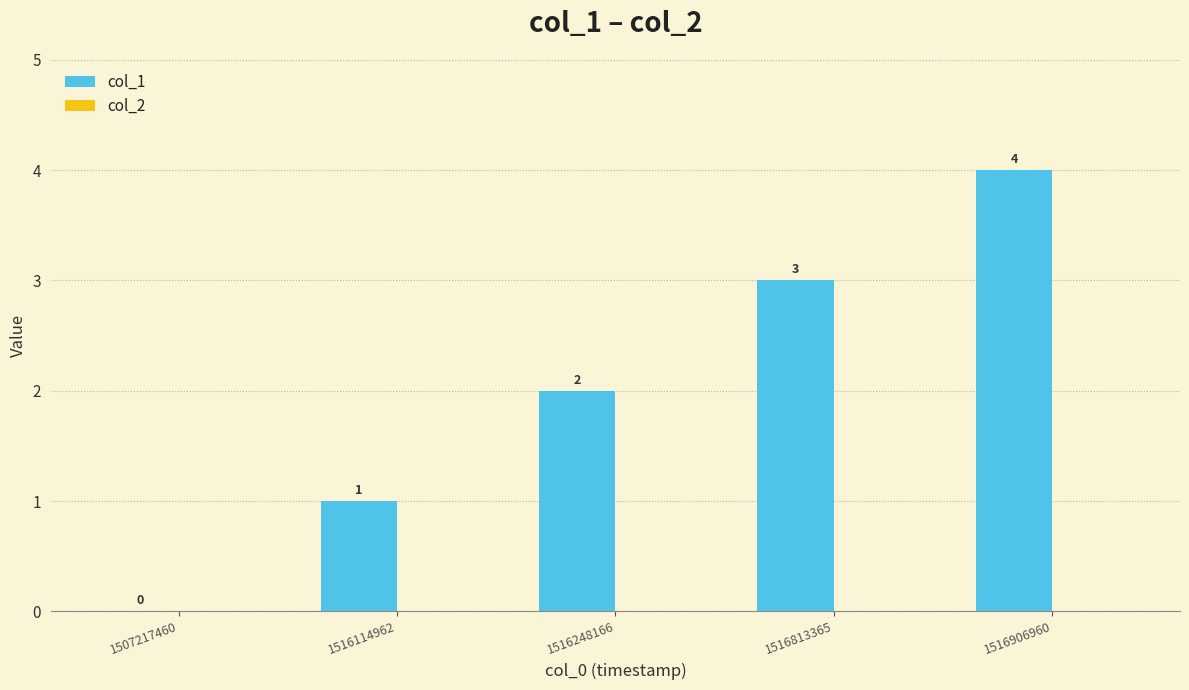

What is the change in value from 1507217460 to 1516813365?

+3